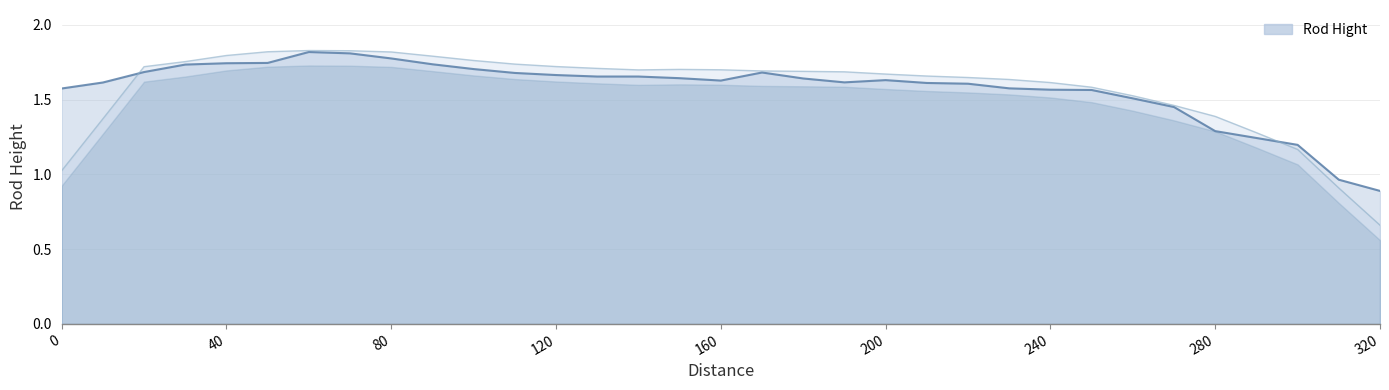

The value at 140 is 2.6. True or false?

False